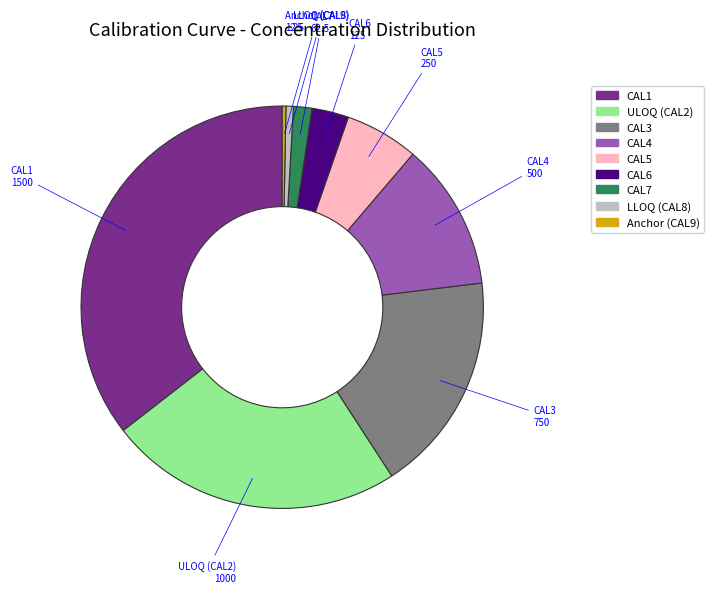

Which slice is the largest?

CAL1